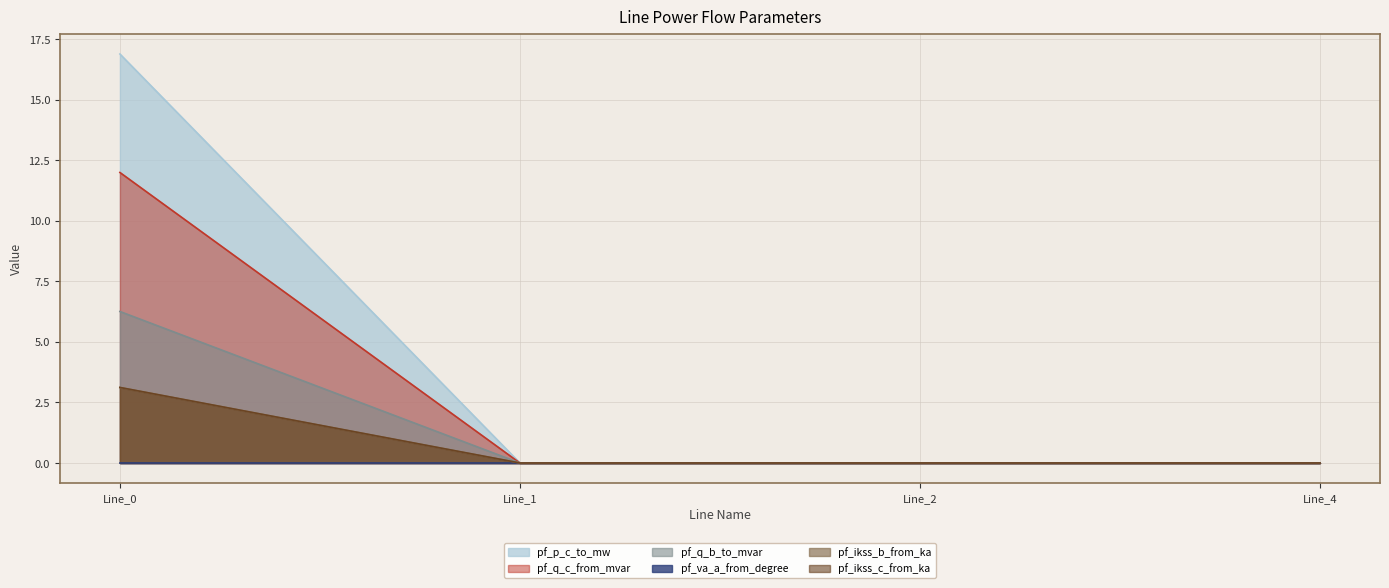

Which category has the lowest value across all series?

Line_1